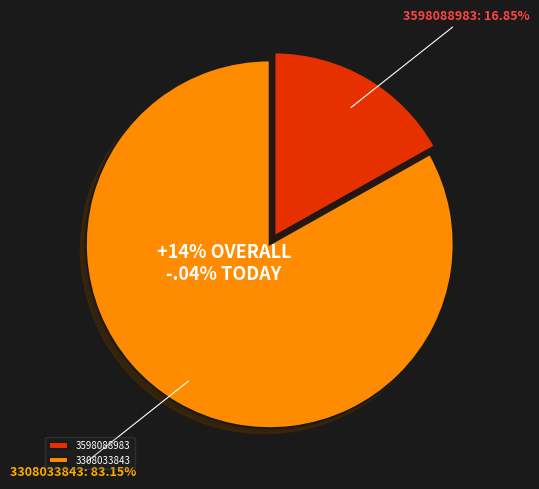

Does 3598088983 account for over 50% of the chart?

No